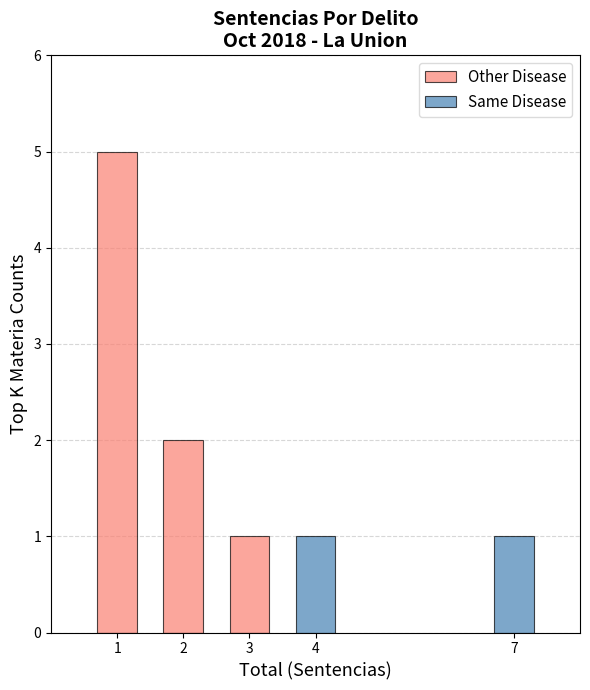

What is the maximum value for Other Disease?

5